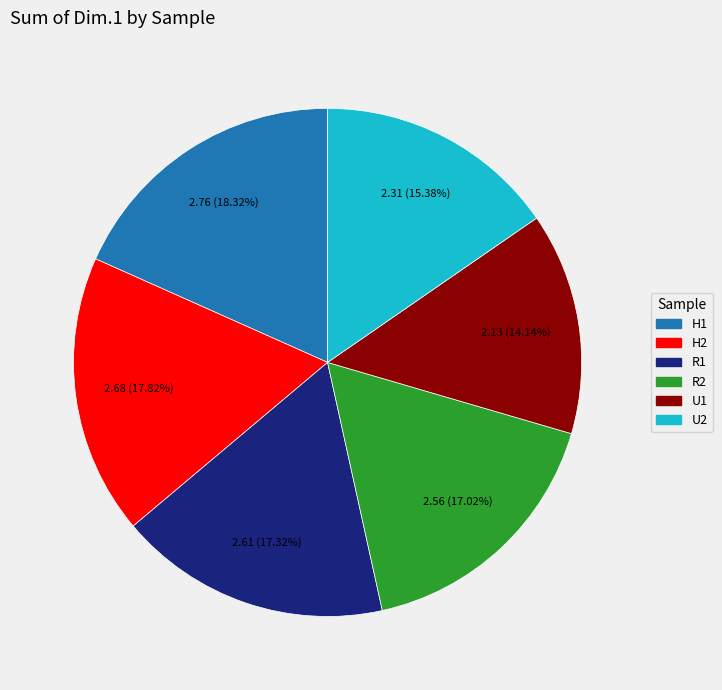

Between U2 and H2, which is larger?

H2